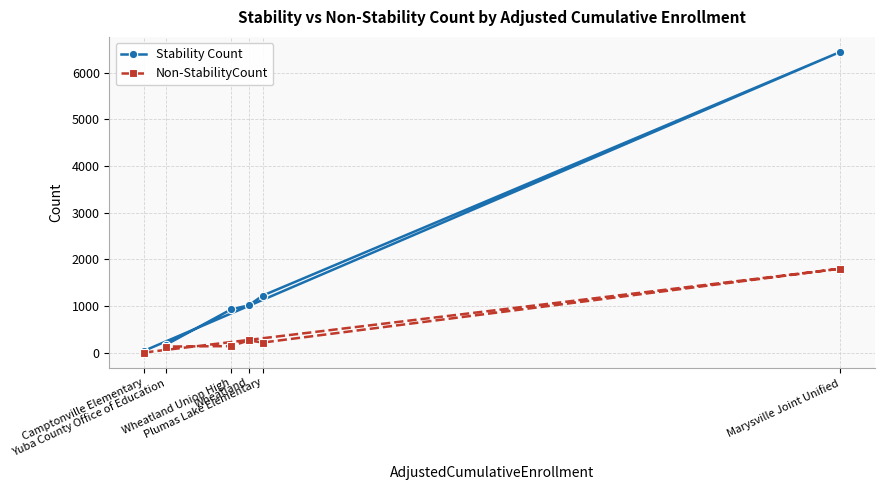

What is the sum of the Non-StabilityCount values at Plumas Lake Elementary and Wheatland?

484